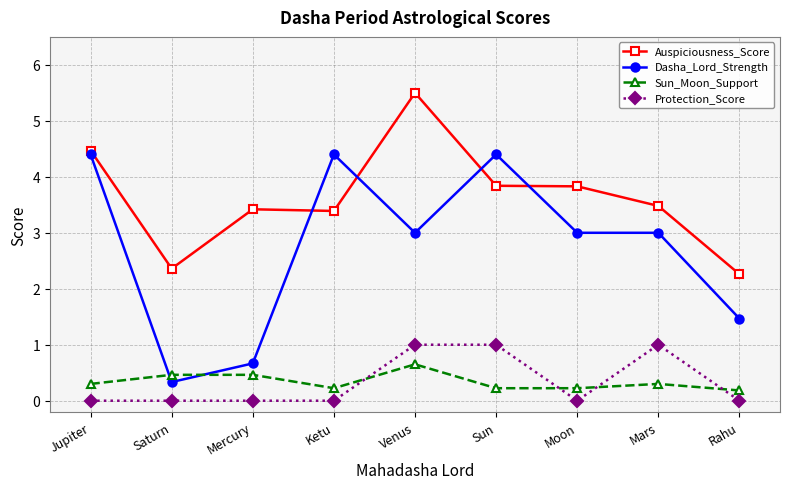

At Saturn, list the series in order from smallest to largest.

Protection_Score, Dasha_Lord_Strength, Sun_Moon_Support, Auspiciousness_Score